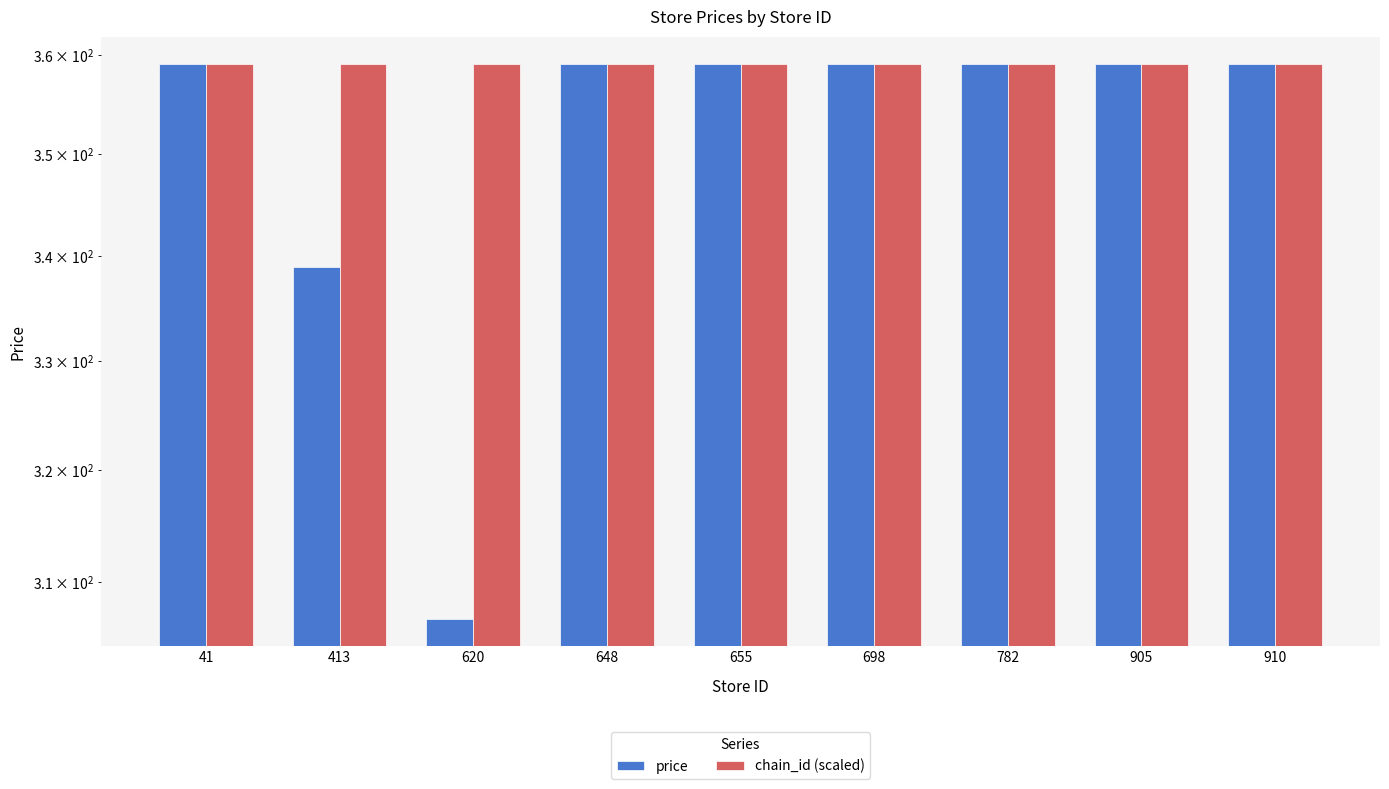

The value of chain_id (scaled) at 782 is 202.2. True or false?

False